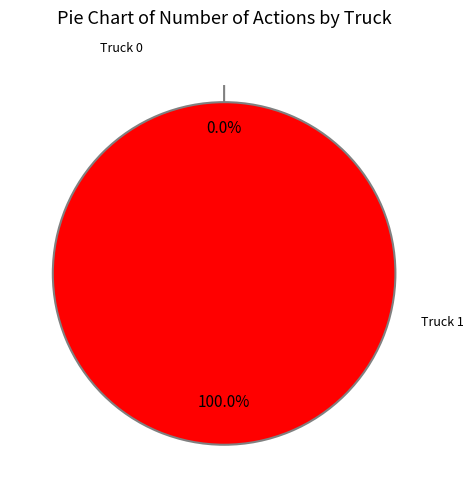

What is the change in value from Truck 0 to Truck 1?

+15